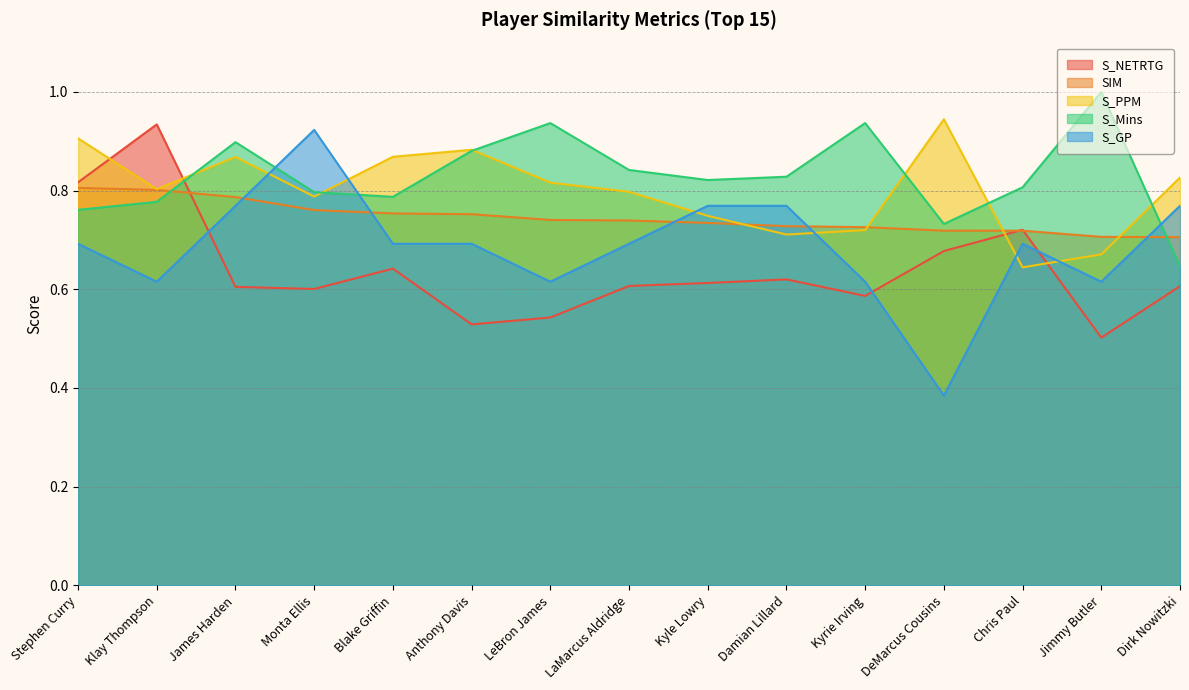

Which series has the largest range (max minus min)?

S_GP